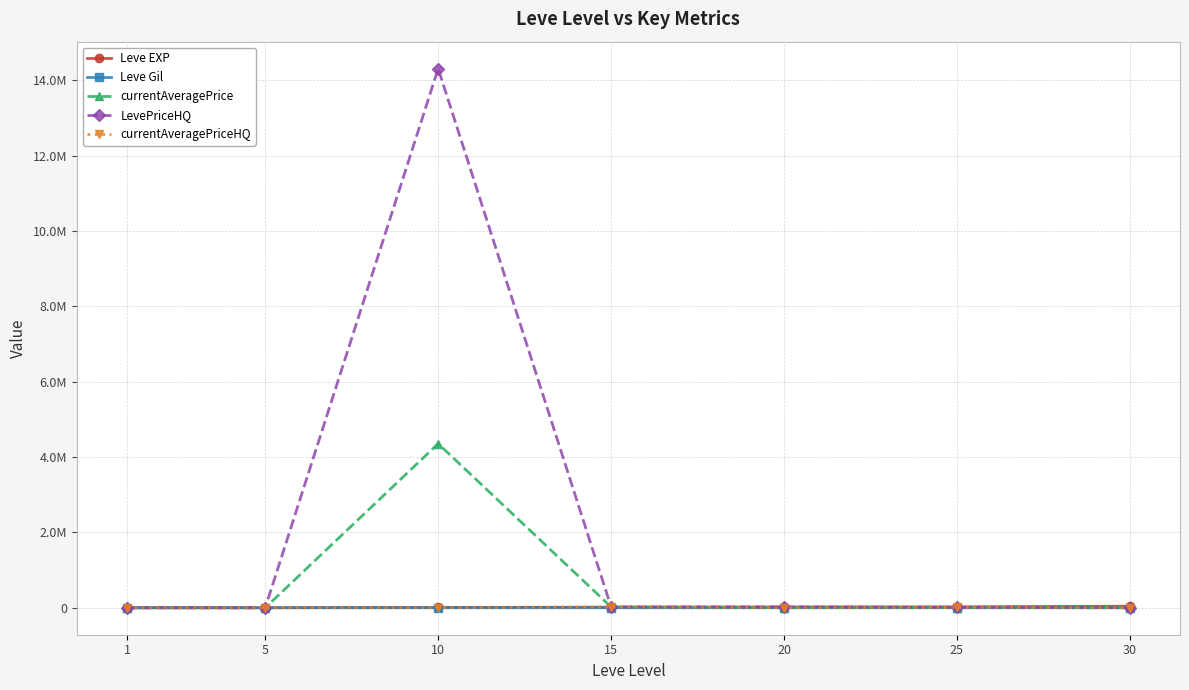

Does the chart have visible grid lines?

Yes